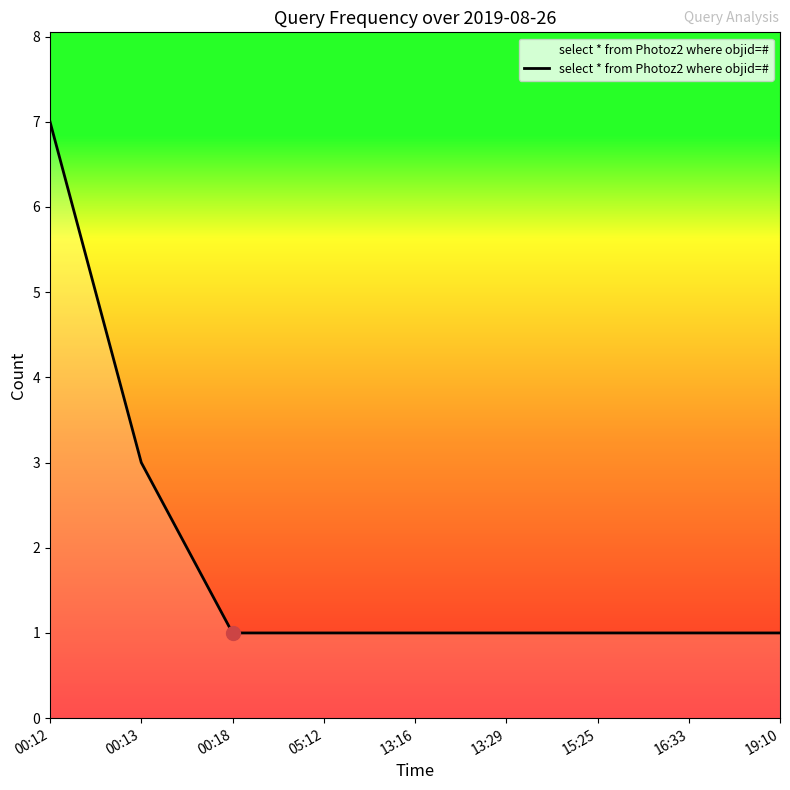

Reading left to right, list all the values displayed in this chart.

00:12=7	00:13=3	00:18=1	05:12=1	13:16=1	13:29=1	15:25=1	16:33=1	19:10=1